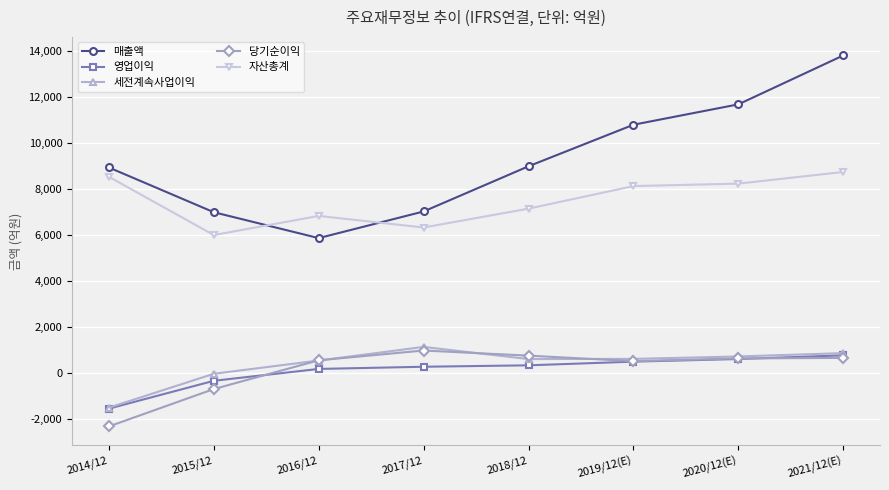

What is the spread (max minus min) of values at 2020/12(E)?

11085